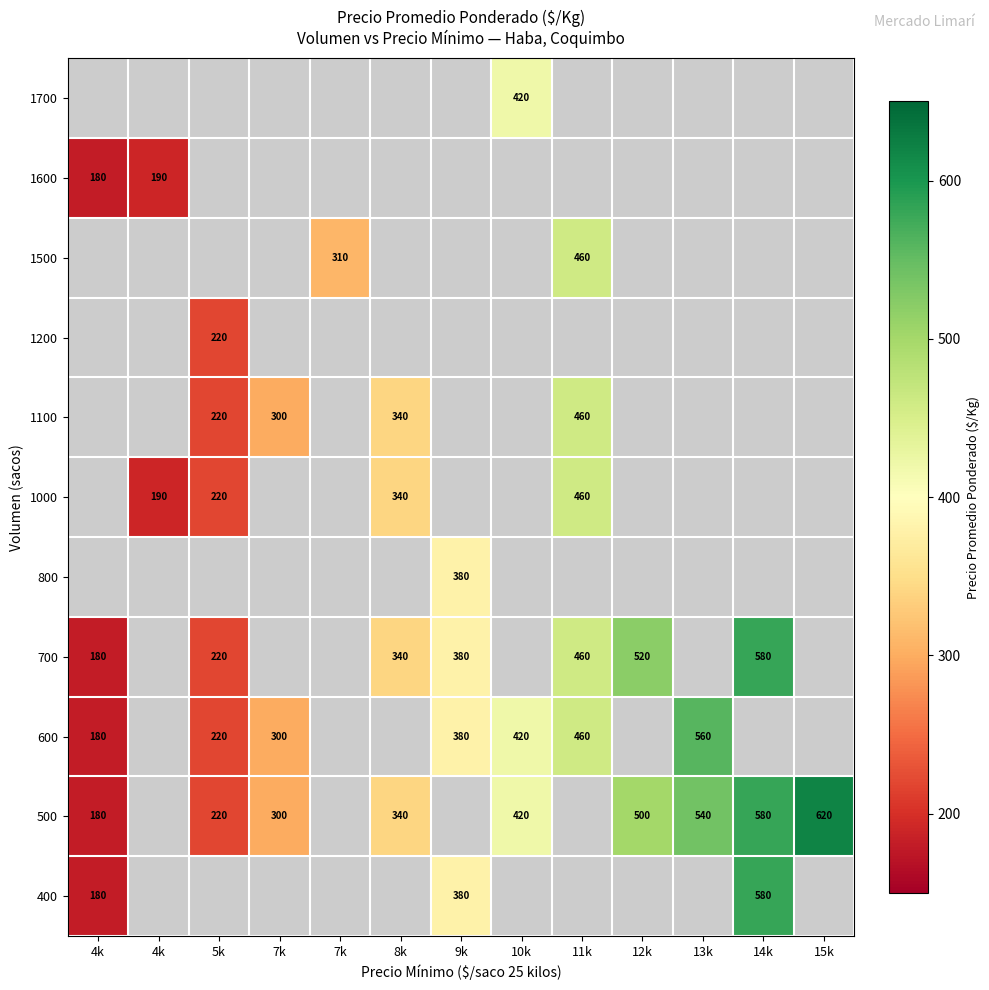

Between 15k and 14k, which is larger?

14k